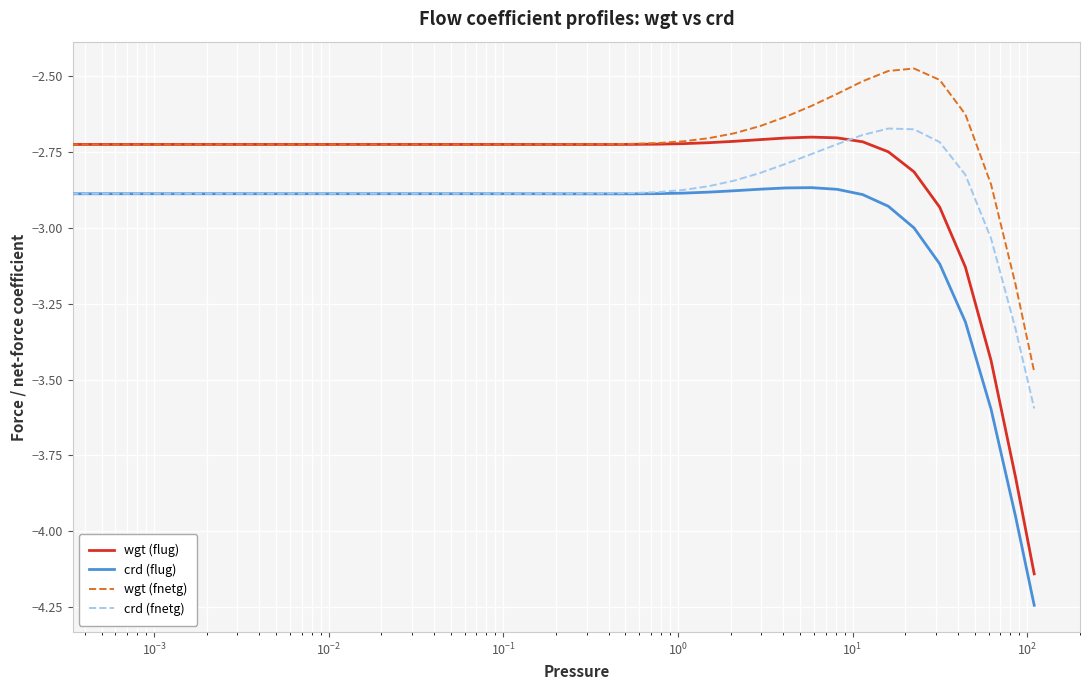

True or false: wgt (fnetg) and crd (fnetg) intersect in this chart.

False